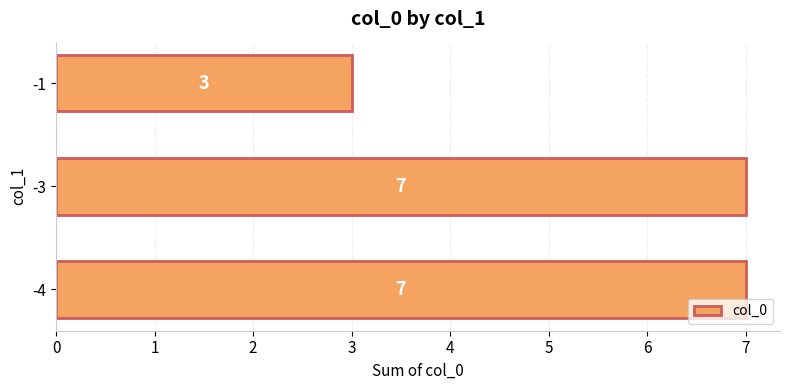

Which label corresponds to the smallest value in the chart?

-1